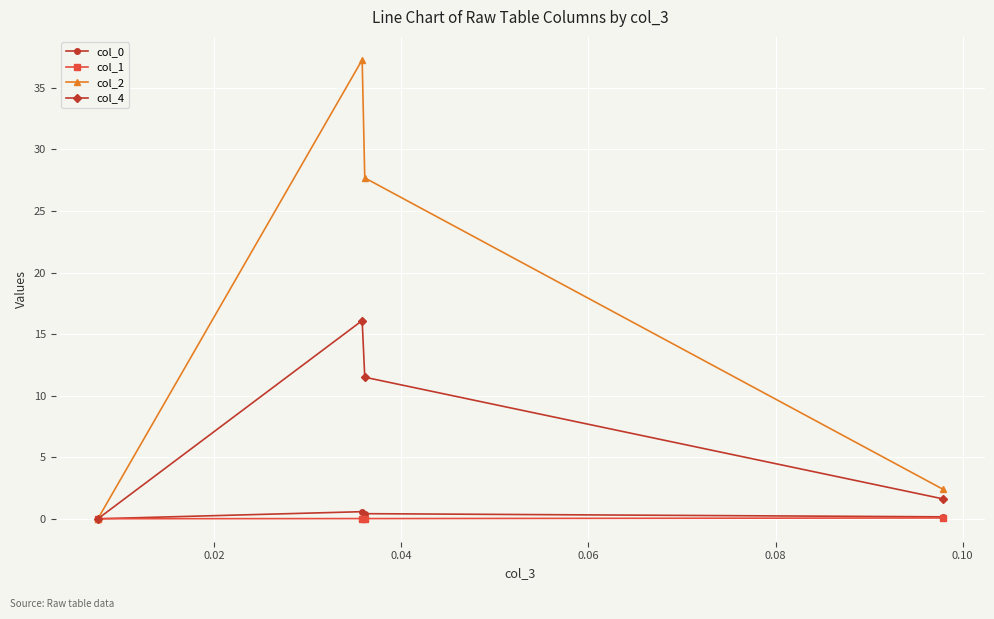

True or false: col_0 and col_4 cross at least once.

False